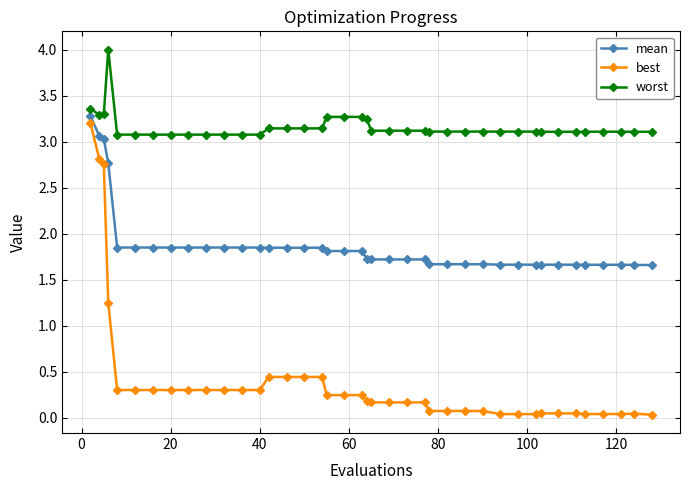

What is the value of the worst point at the 4th from the left?

4.0